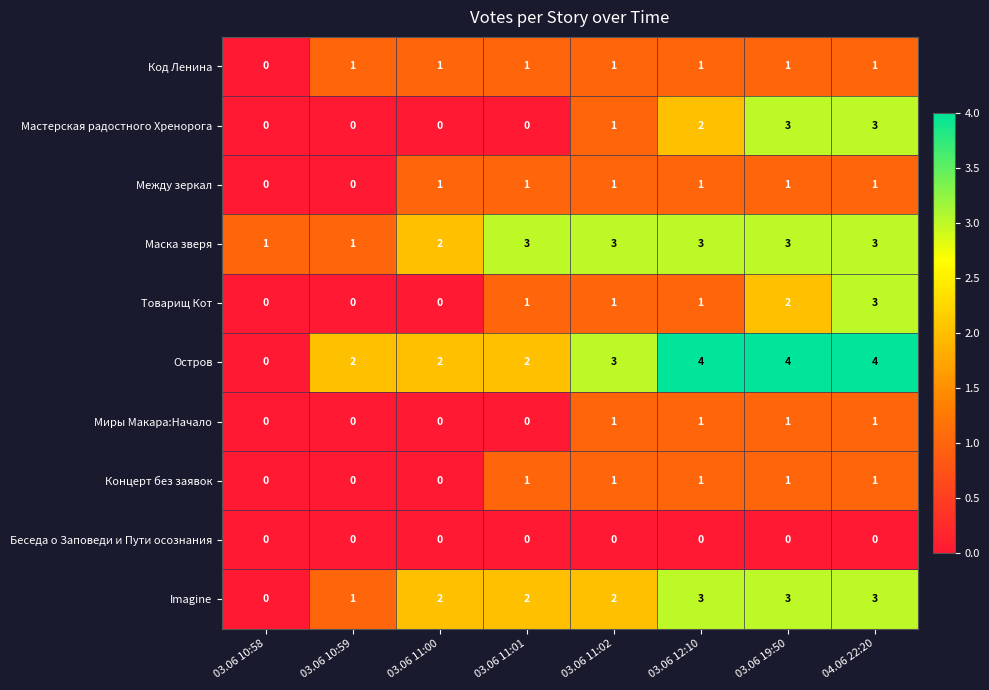

Read the Маска зверя value at 03.06 11:01.

3